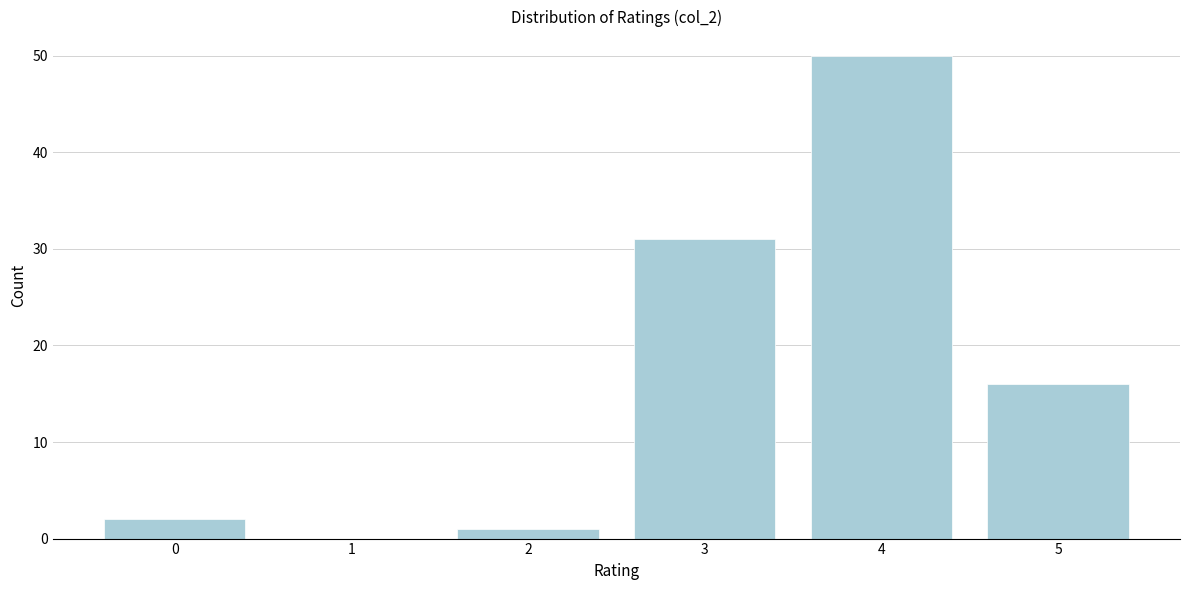

Reading right to left, extract all data points from this chart.

5=16	4=50	3=31	2=1	1=0	0=2